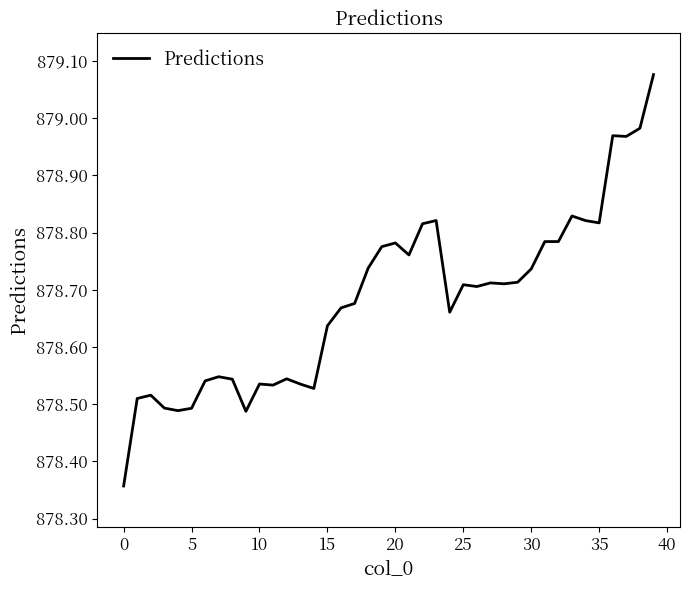

What is the difference between the maximum and minimum values?

0.7